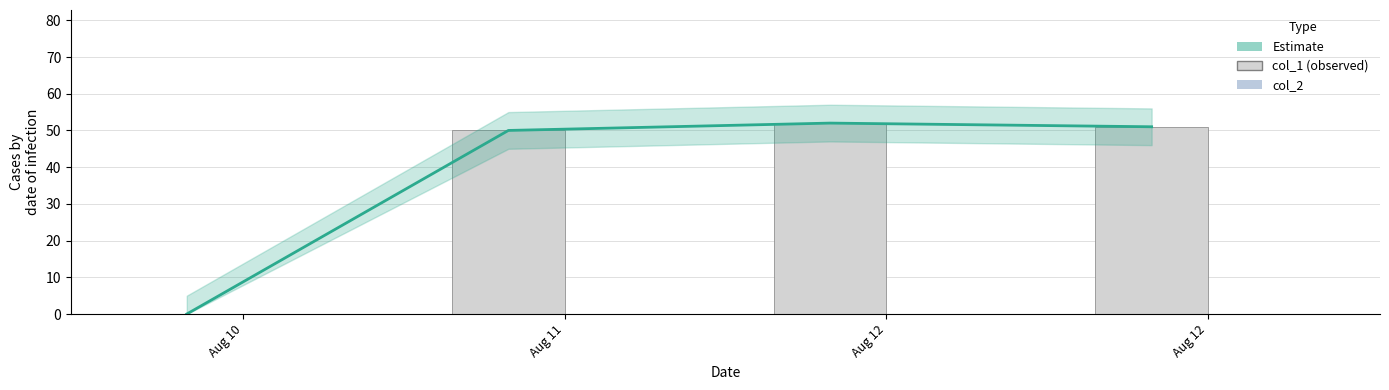

Which series changed the most between Aug 10 and Aug 12?

Estimate